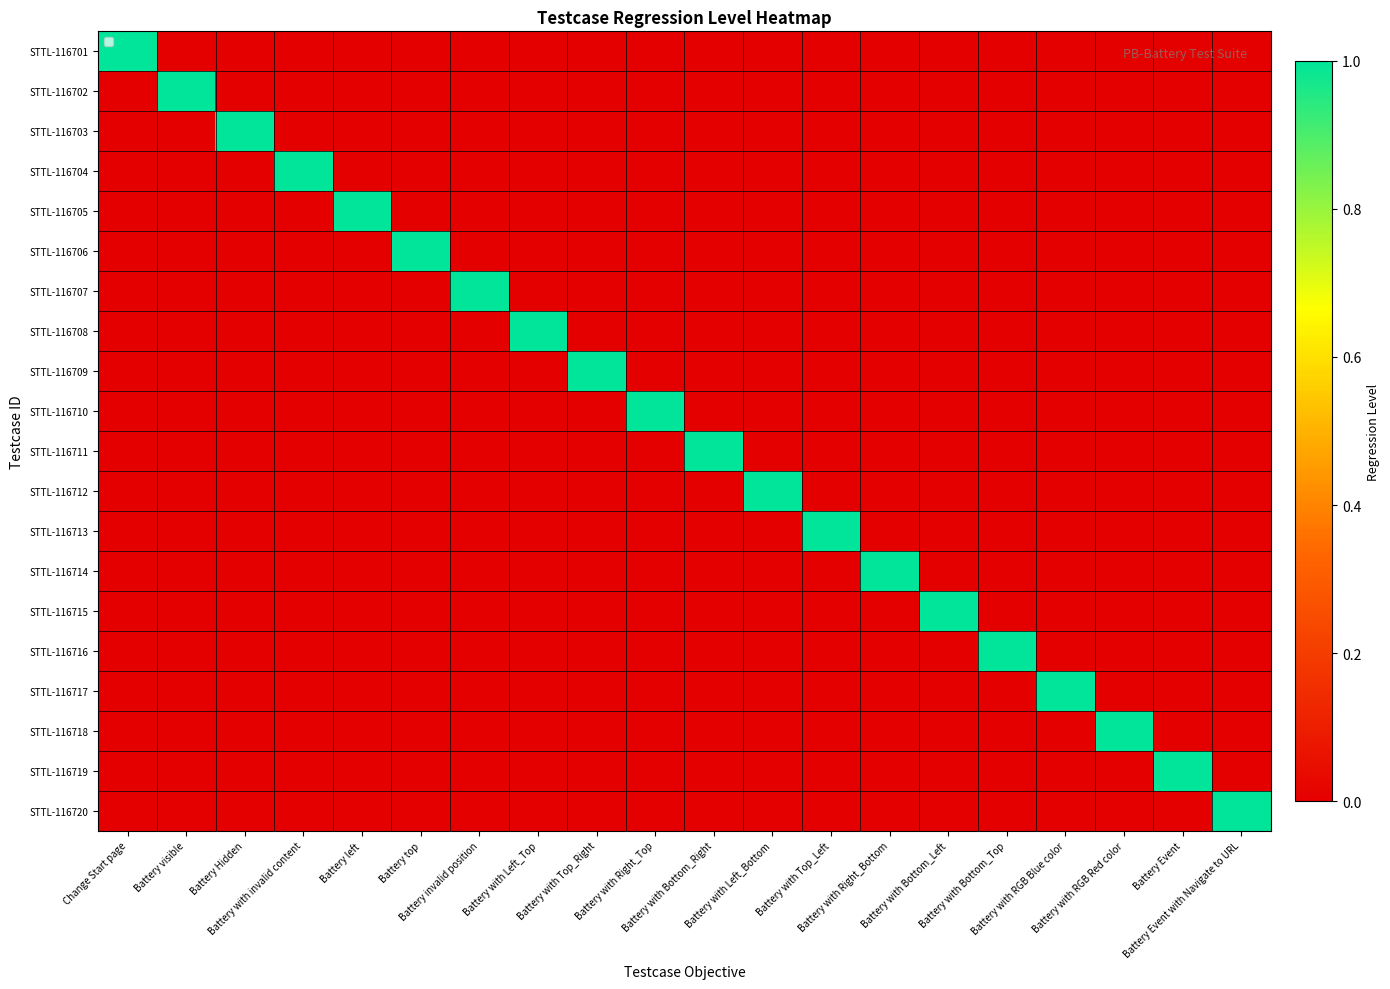

At Battery with Left_Bottom, list the series in order from largest to smallest.

STTL-116712, STTL-116701, STTL-116702, STTL-116703, STTL-116704, STTL-116705, STTL-116706, STTL-116707, STTL-116708, STTL-116709, STTL-116710, STTL-116711, STTL-116713, STTL-116714, STTL-116715, STTL-116716, STTL-116717, STTL-116718, STTL-116719, STTL-116720